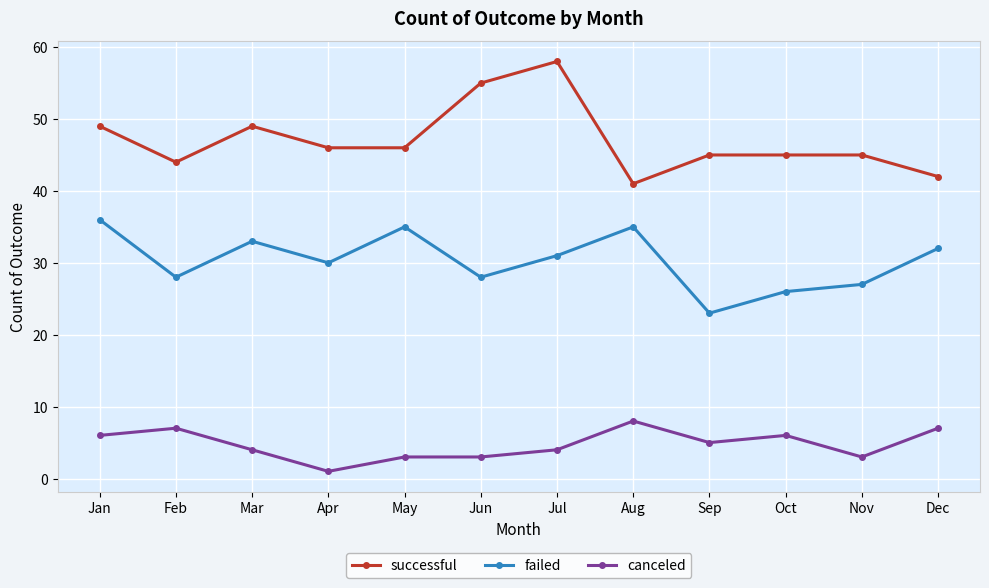

At Jul, list the series in order from smallest to largest.

canceled, failed, successful